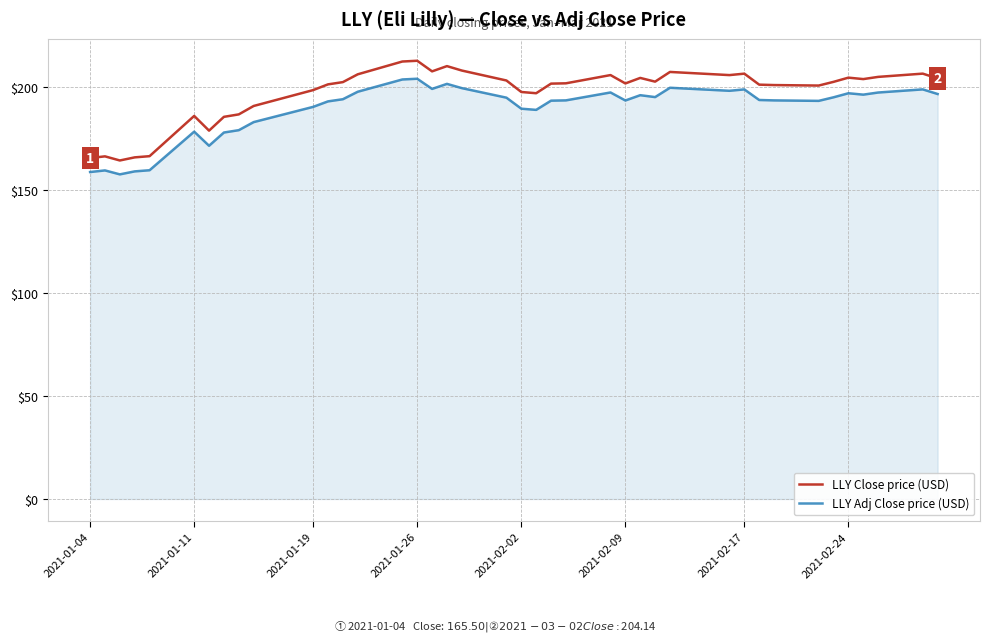

Which series has the widest spread of values?

LLY Close price (USD)